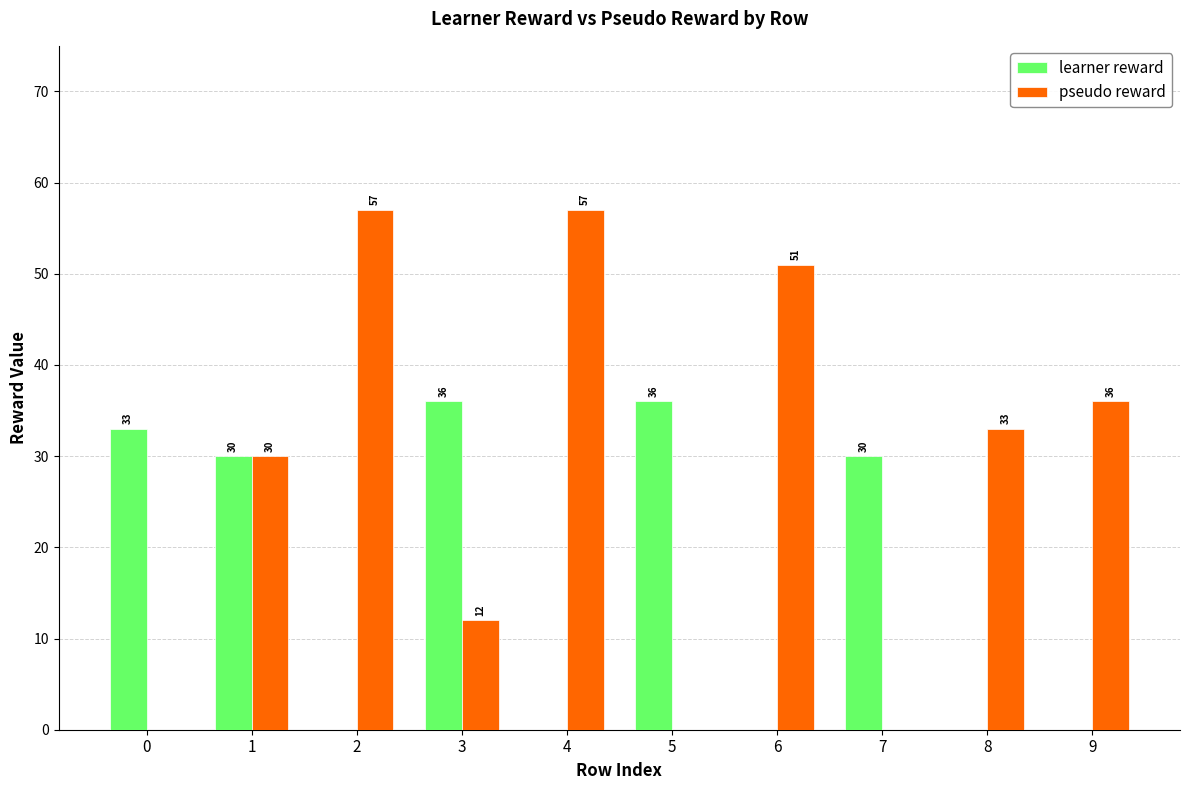

What is the sum of the pseudo reward values at 5 and 9?

36